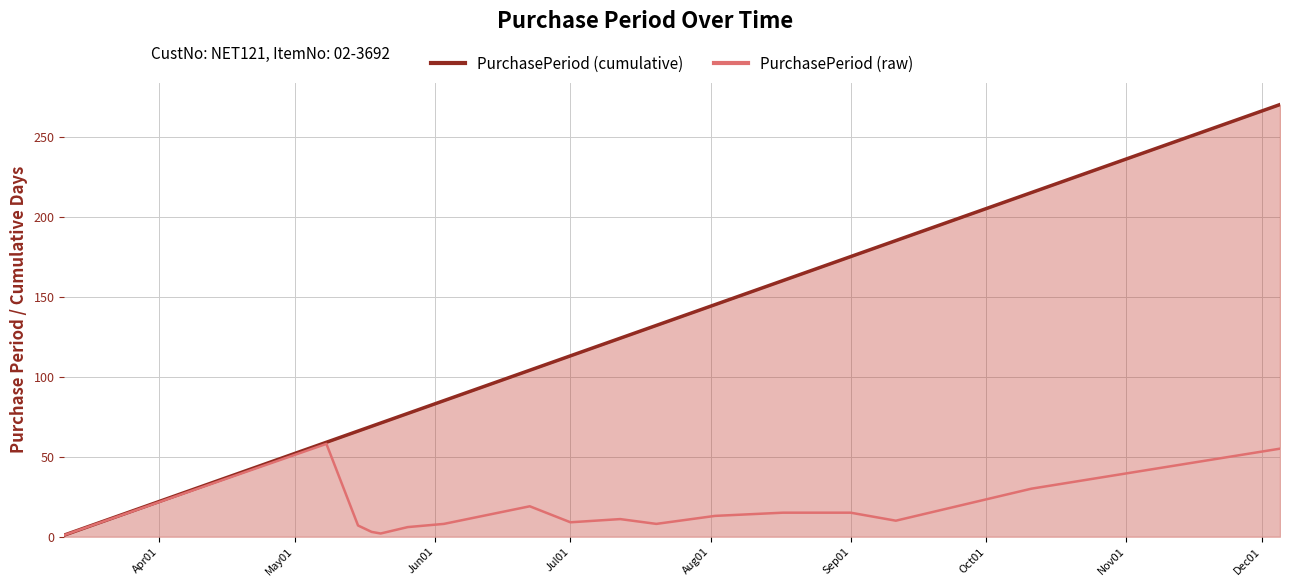

True or false: PurchasePeriod (cumulative) and PurchasePeriod (raw) cross at least once.

False